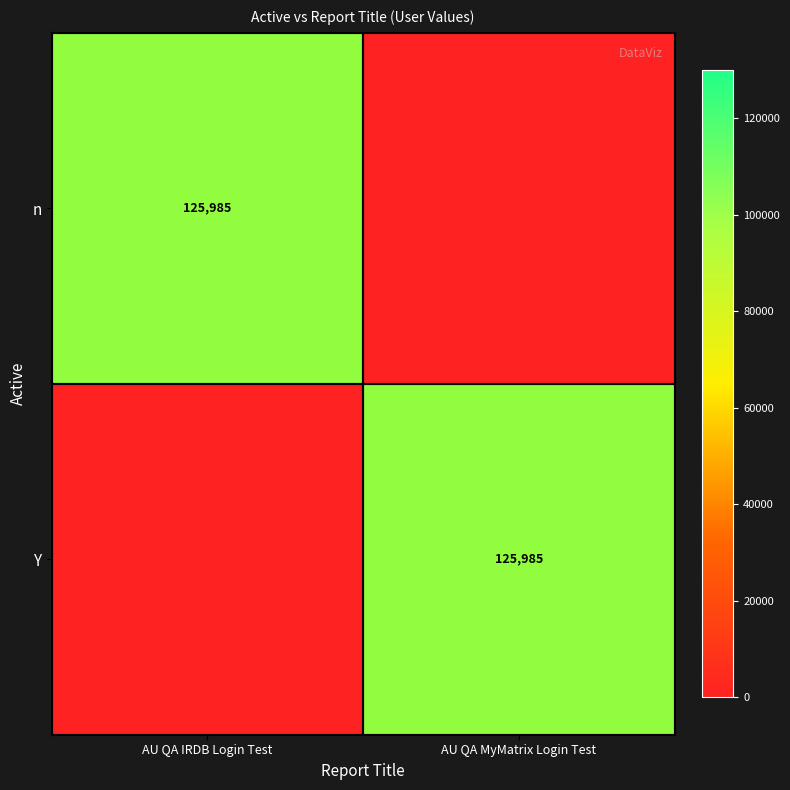

At which category is the sum across all series the highest?

AU QA IRDB Login Test